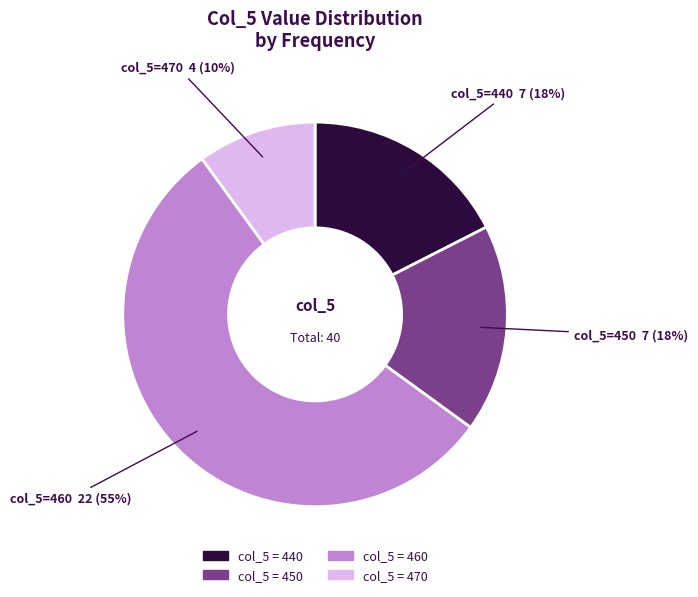

Is there a majority slice in this chart?

Yes